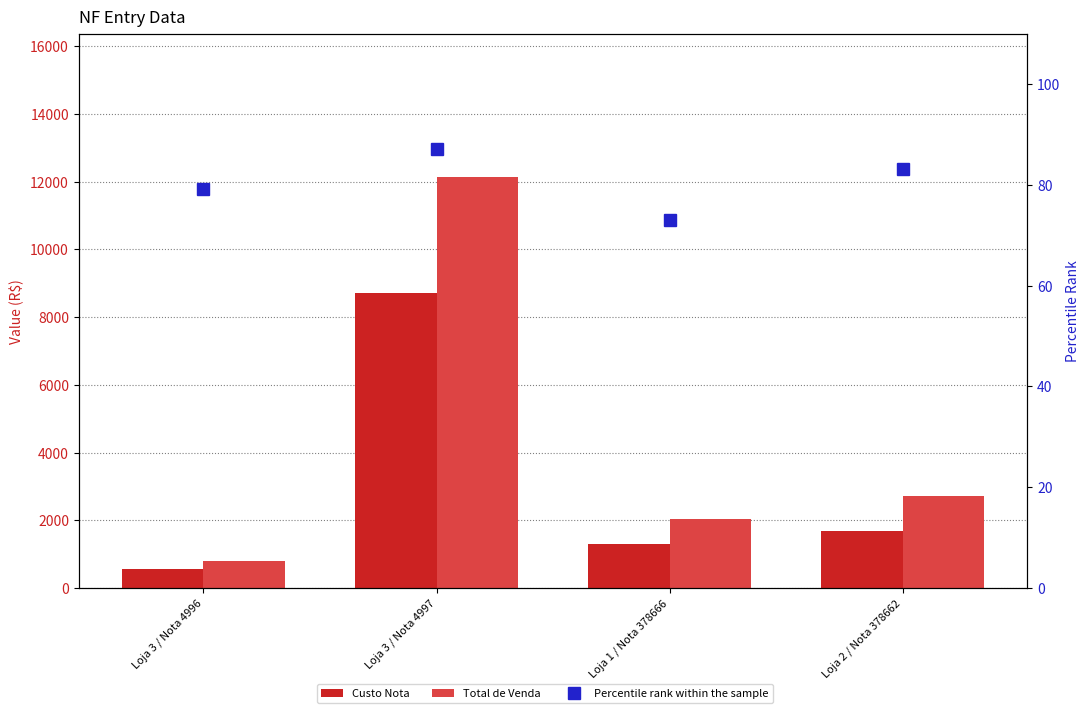

What is the label of the 1st bar from the left?

Loja 3 / Nota 4996